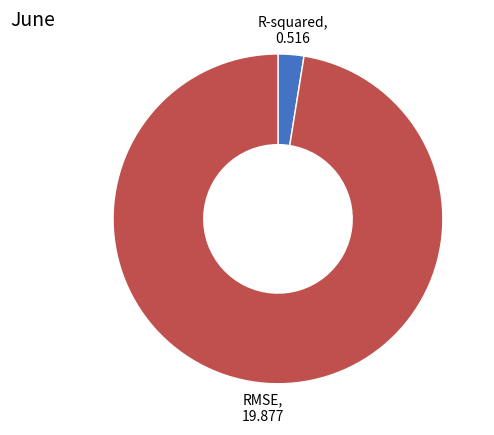

Which category has the smallest portion of the pie?

R-squared